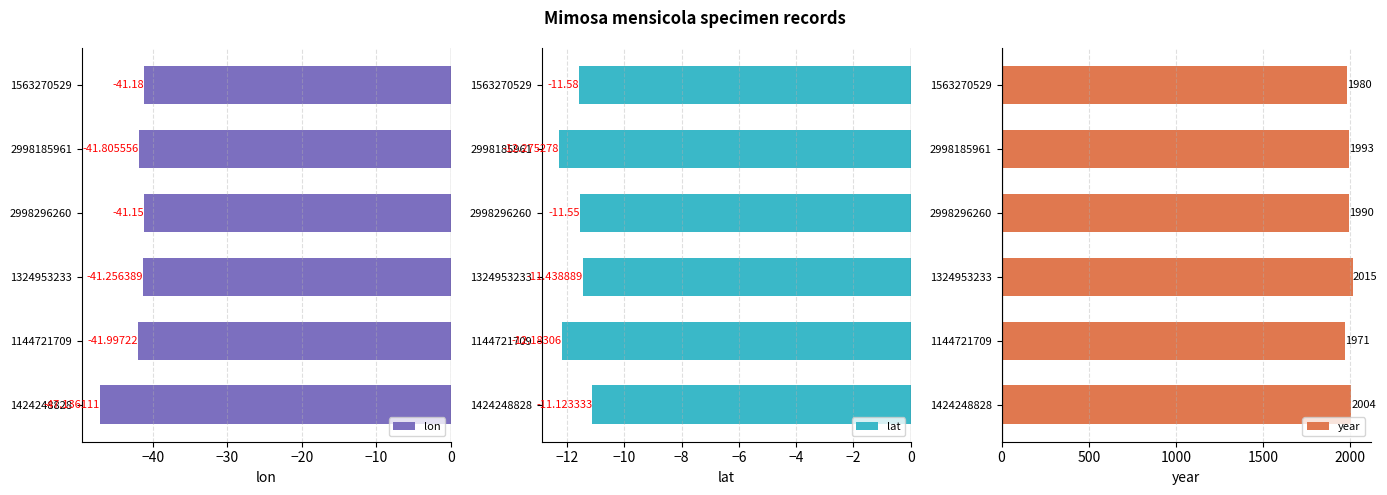

True or false: lon has a value of -47.1 at 1424248828.

True